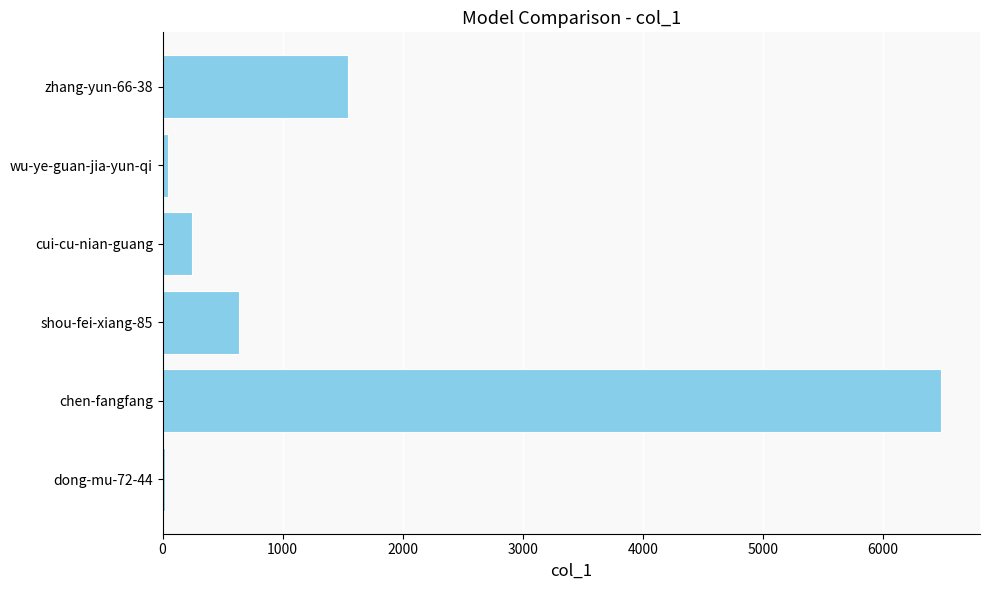

What is the change in value from shou-fei-xiang-85 to cui-cu-nian-guang?

-394